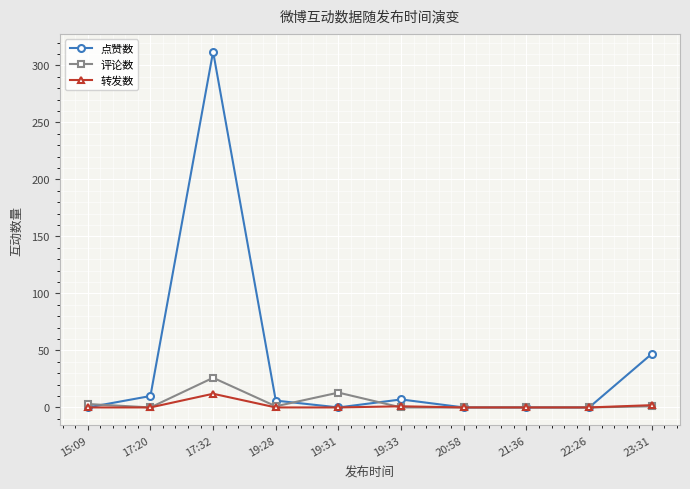

Count the number of data series in this chart.

3